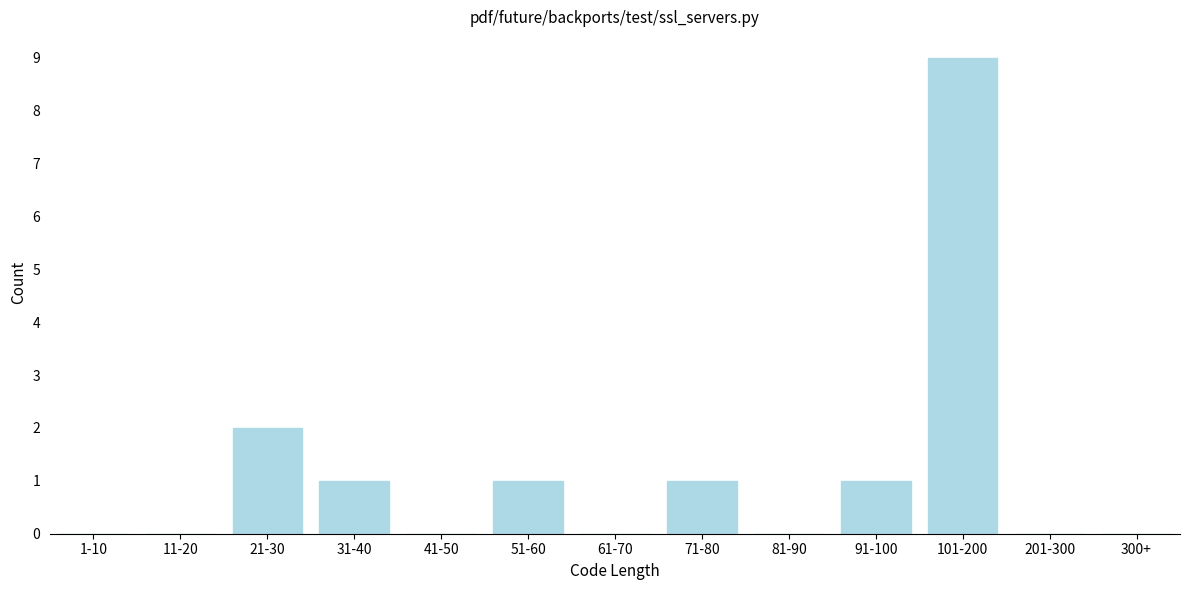

Reading left to right, list all the values displayed in this chart.

1-10=0	11-20=0	21-30=2	31-40=1	41-50=0	51-60=1	61-70=0	71-80=1	81-90=0	91-100=1	101-200=9	201-300=0	300+=0